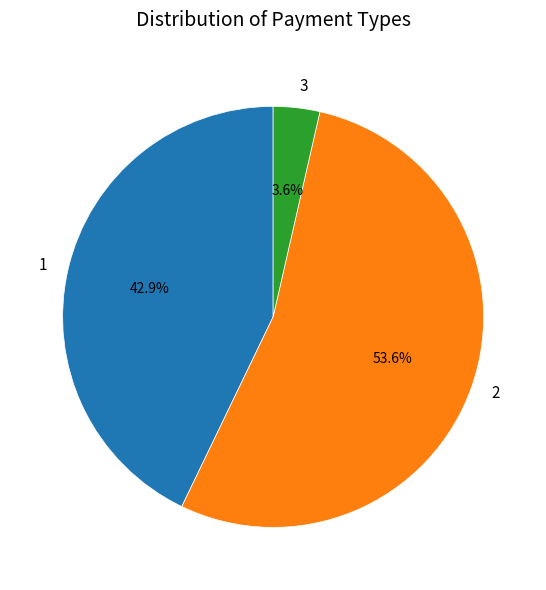

Which slice is the largest?

2